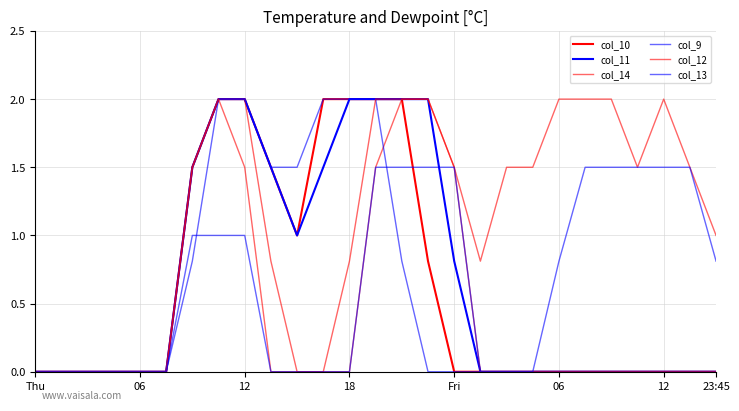

How many lines are shown in the chart?

6